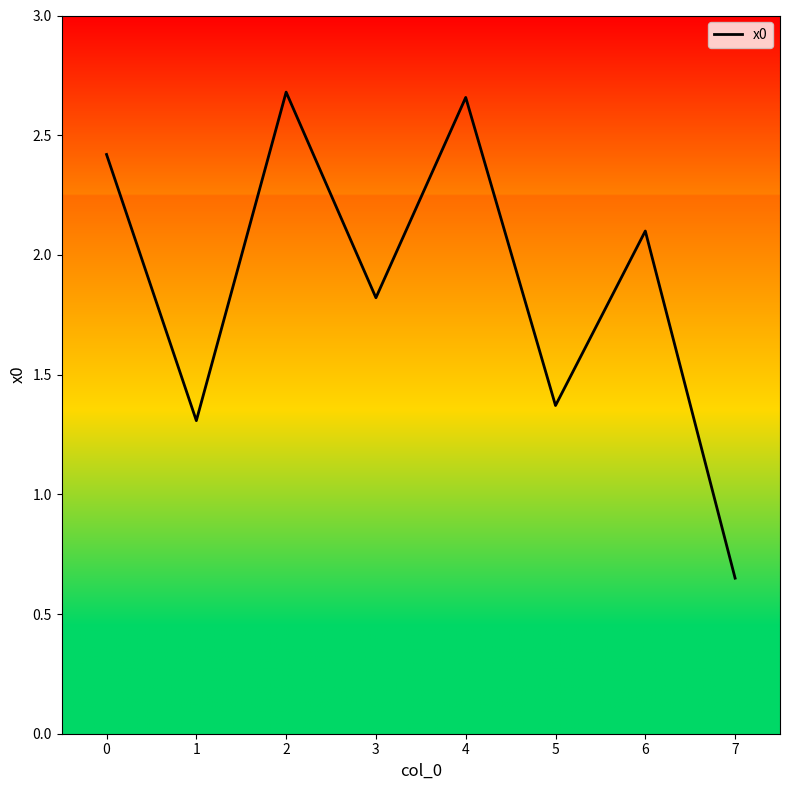

Is it true that the value at 6 is 3.4?

False